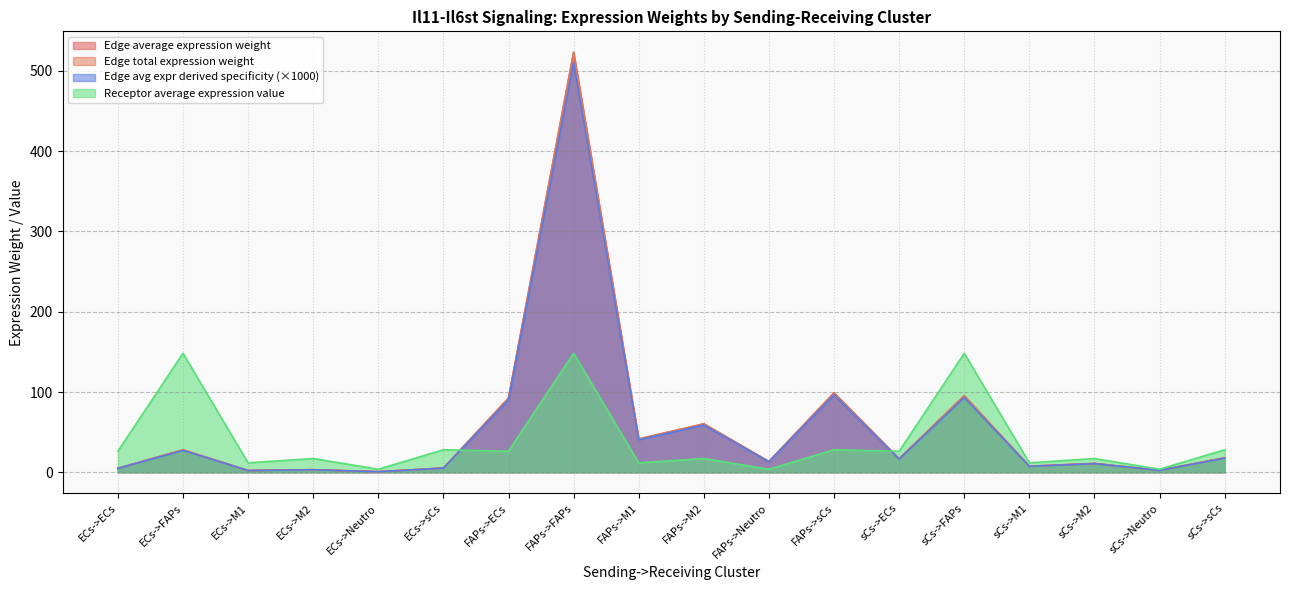

What is the sum of the Receptor average expression value values at sCs->ECs and FAPs->Neutro?

30.0